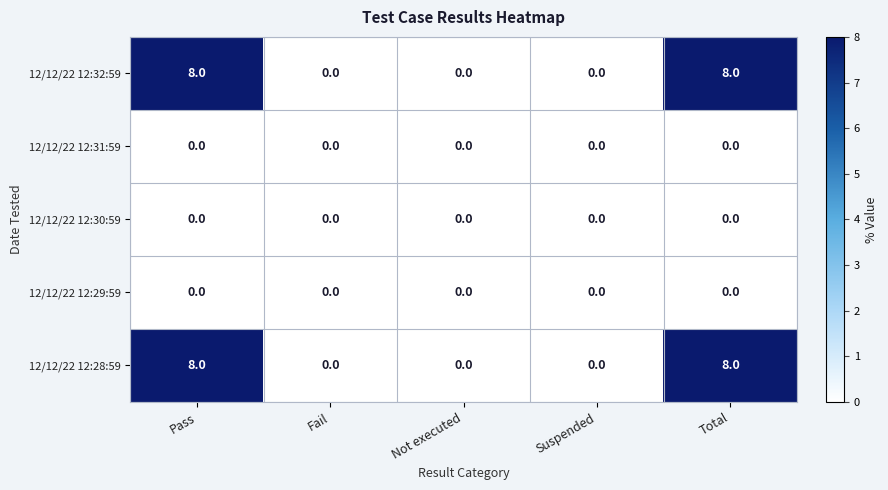

What is the highest value of the 12/12/22 12:32:59 series?

8